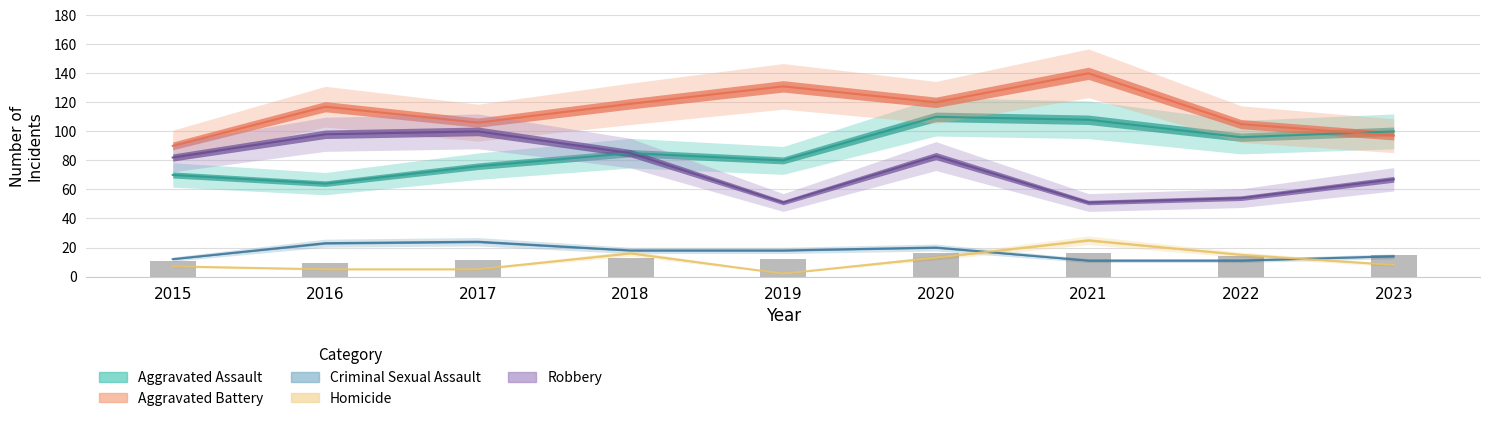

What is the difference between the maximum and minimum values in the Criminal Sexual Assault series?

13